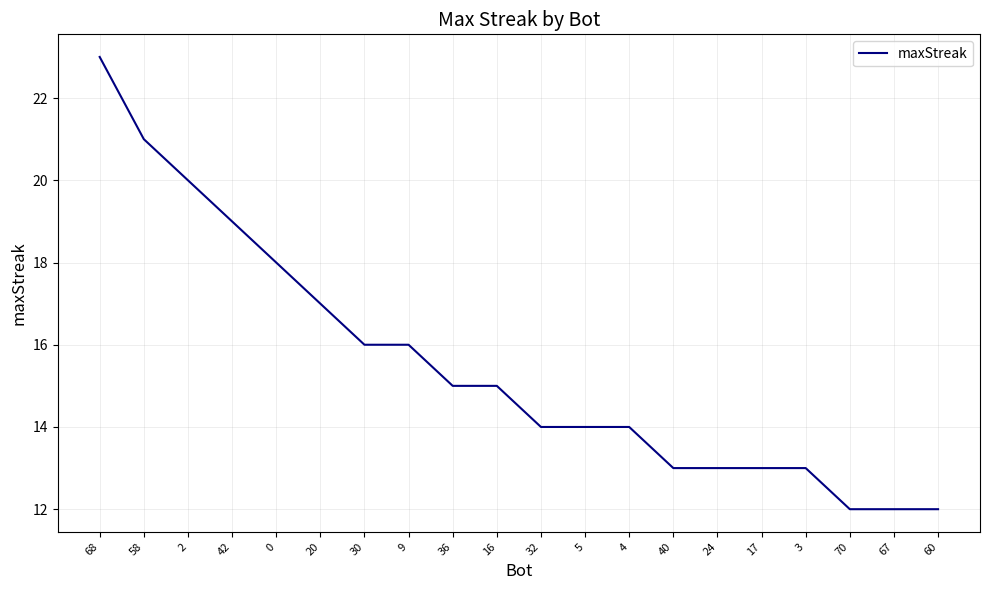

What is the greatest value displayed?

23